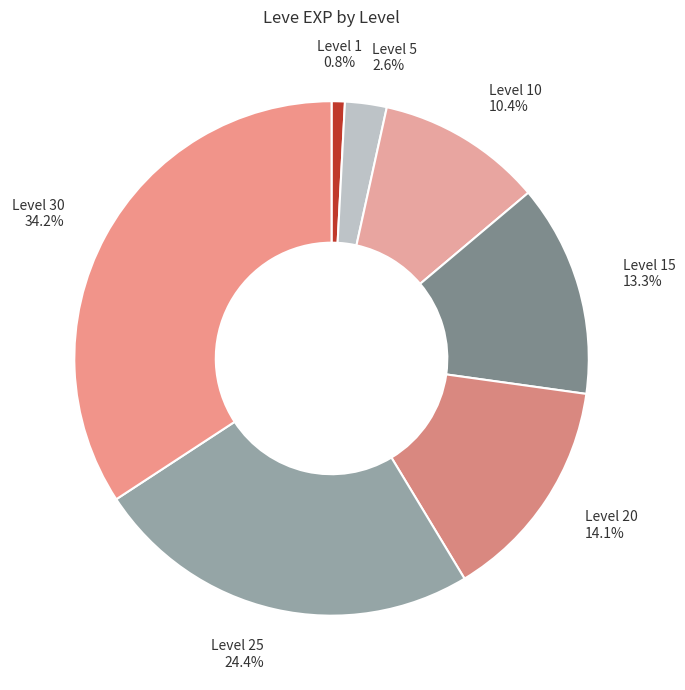

What portion of the pie excludes Level 20?

85.9%